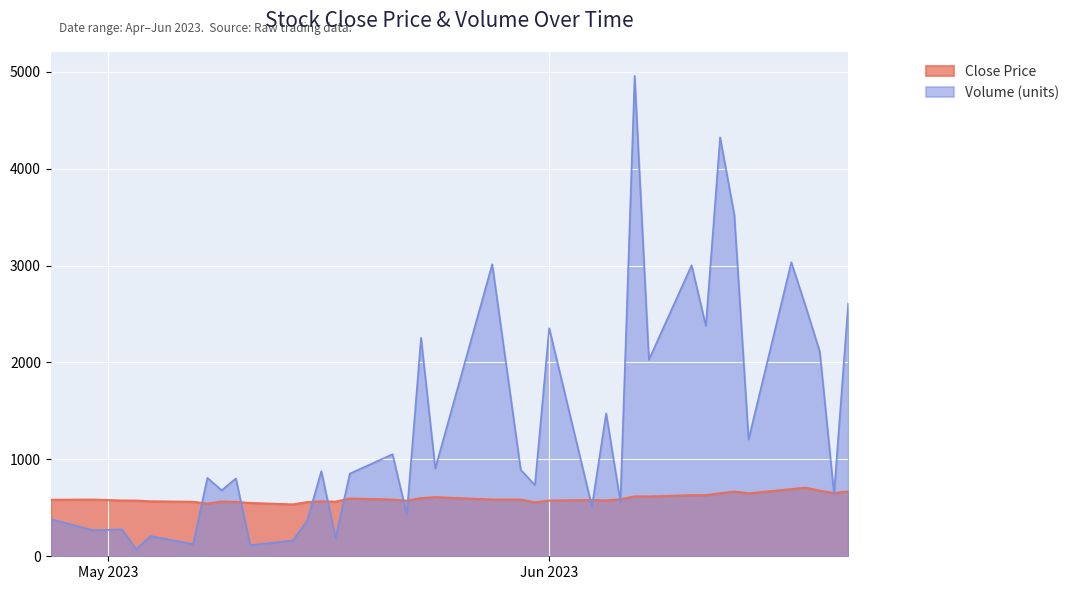

Which series changed the most between 2023-06-20 and 2023-05-03?

Volume